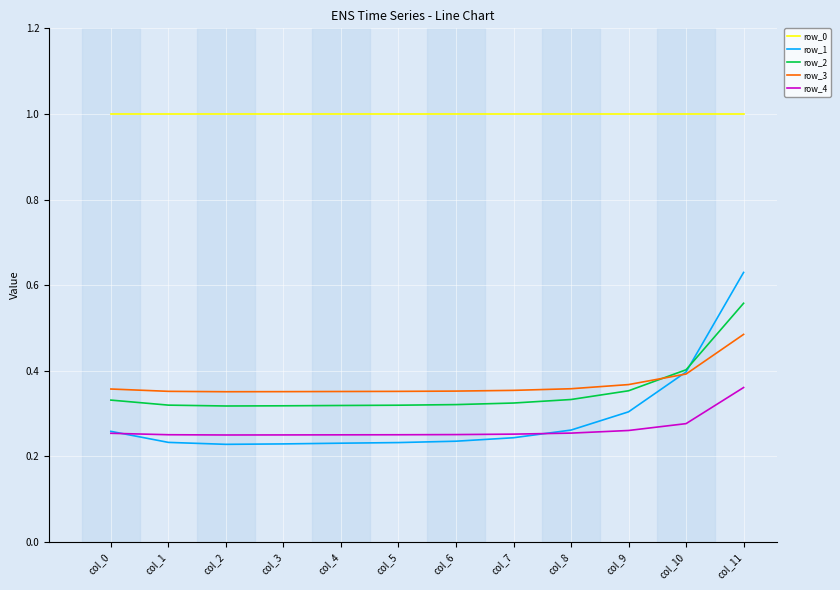

Which series changed the most between col_2 and col_8?

row_1